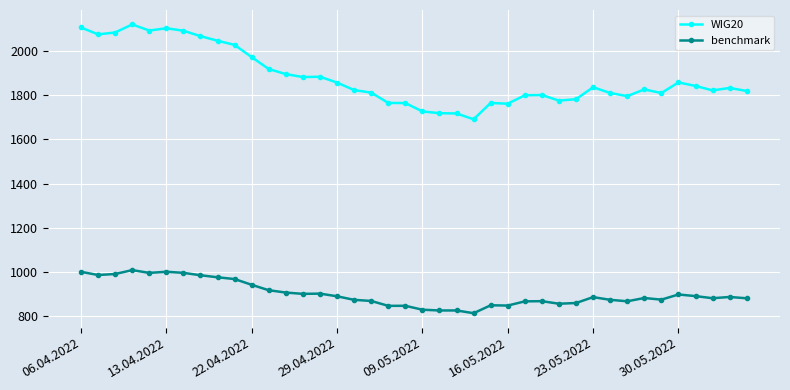

Which series has the widest spread of values?

WIG20